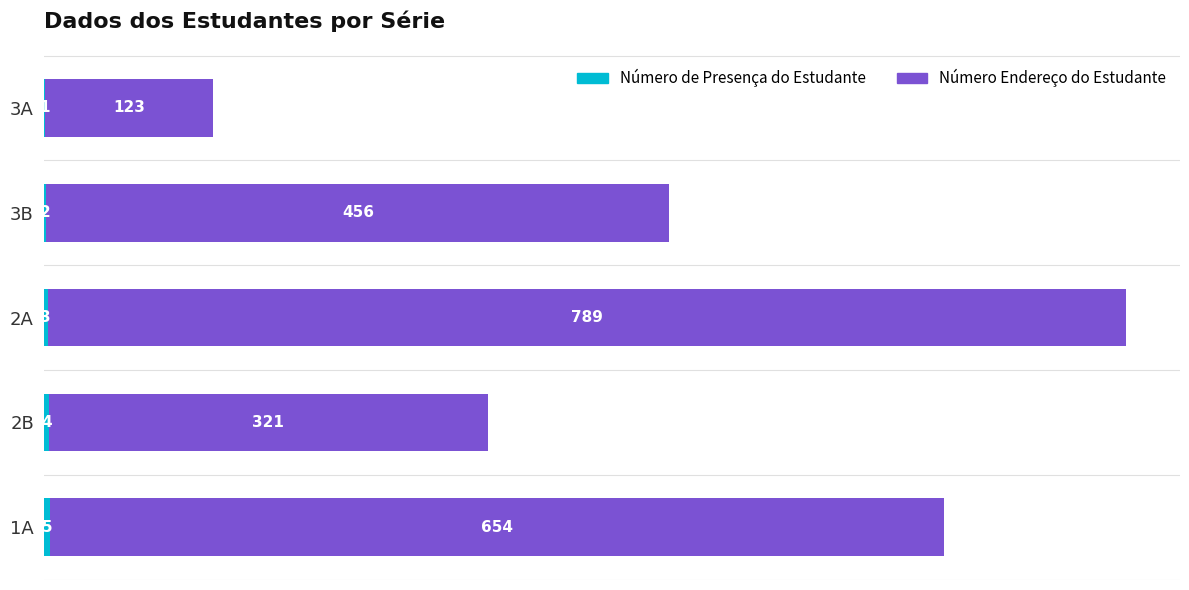

At which category is the sum across all series the highest?

2A